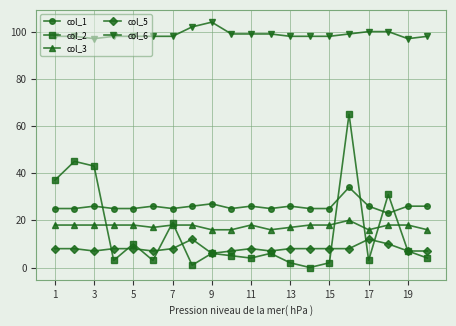

True or false: col_1 has more than 0 interior local peaks.

True